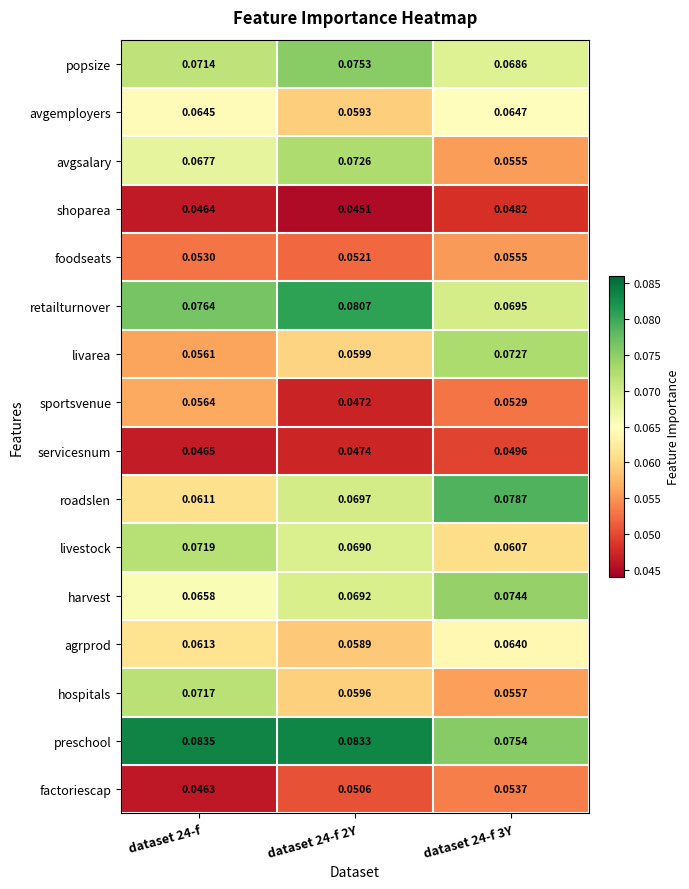

At how many categories does at least one series exceed 0?

3